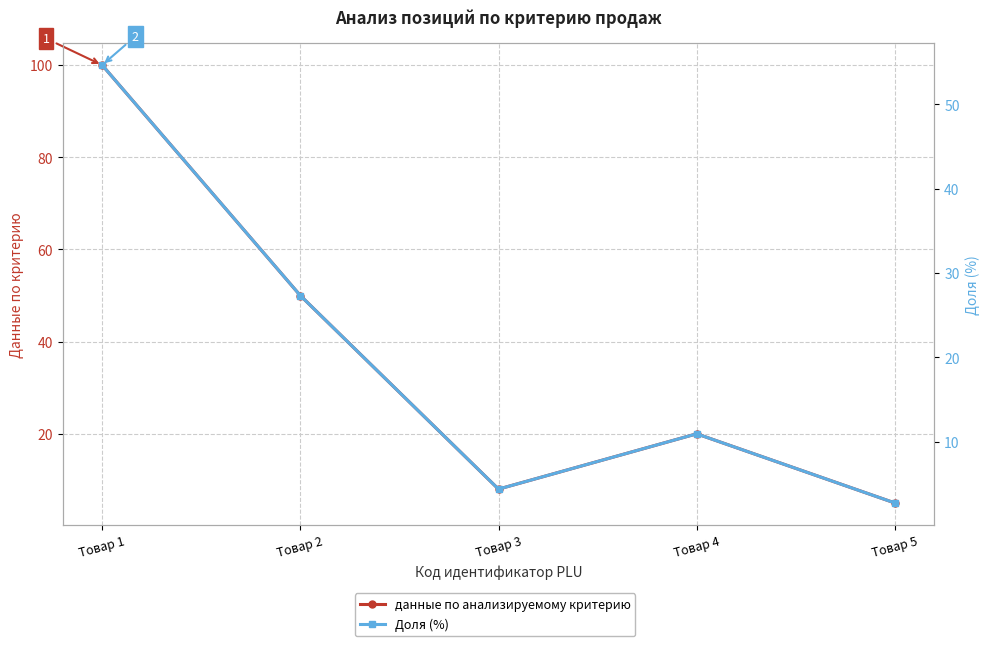

Reading right to left, transcribe all the data shown in this chart.

данные по анализируемому критерию: Товар 5=5.0	Товар 4=20.0	Товар 3=8.0	Товар 2=50.0	Товар 1=100.0
Доля (%): Товар 5=2.7	Товар 4=10.9	Товар 3=4.4	Товар 2=27.3	Товар 1=54.6